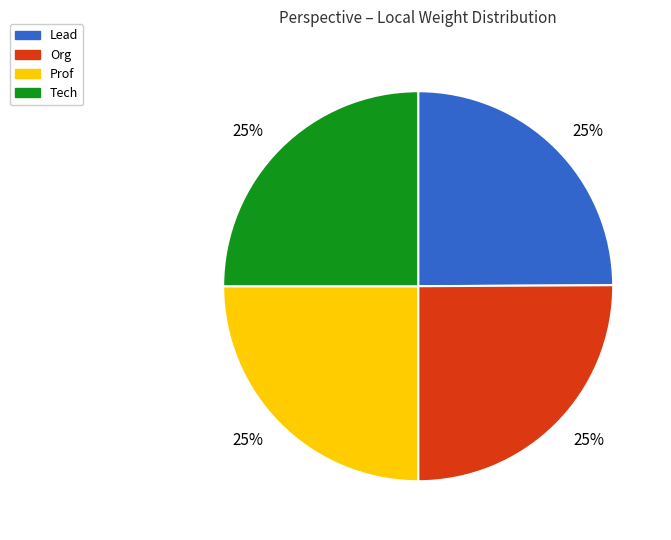

Is there any slice that represents more than half of the pie?

No